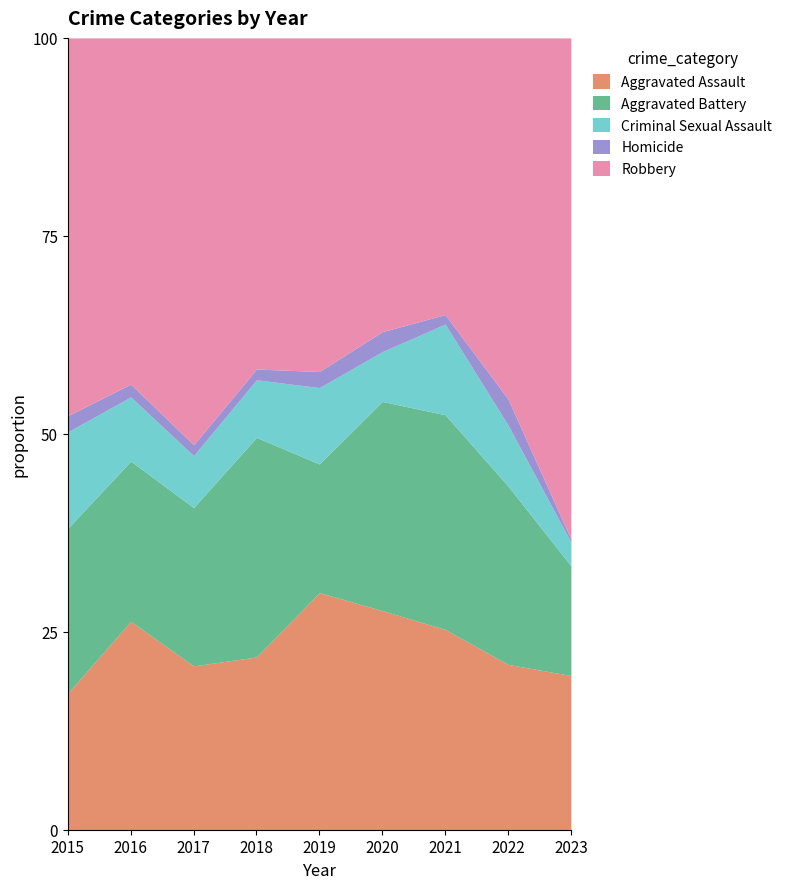

What is the total value across all series at 2019?

100.0